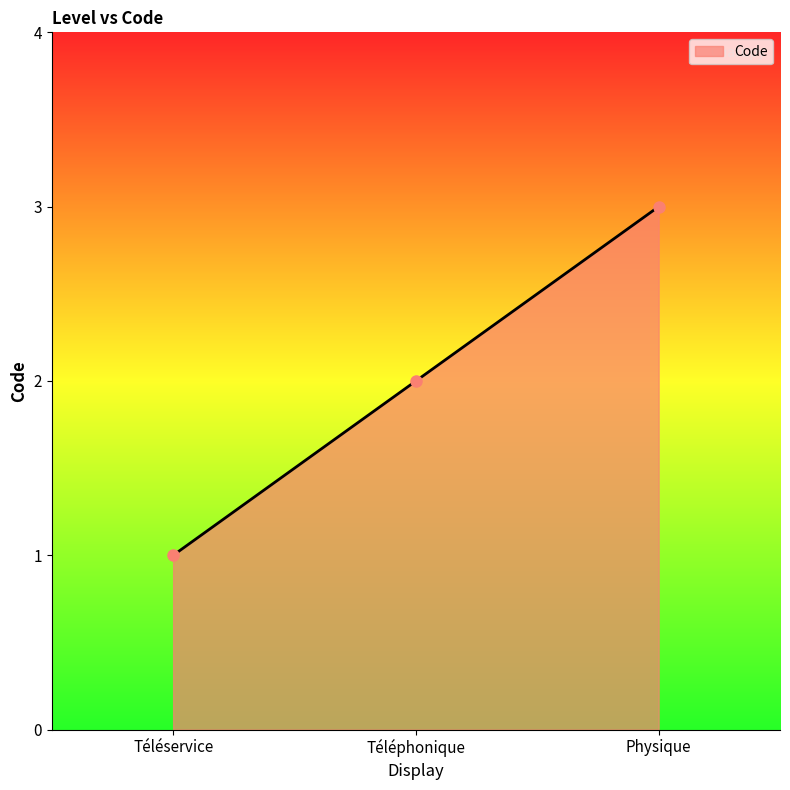

True or false: the data shows 2 at Téléphonique.

True